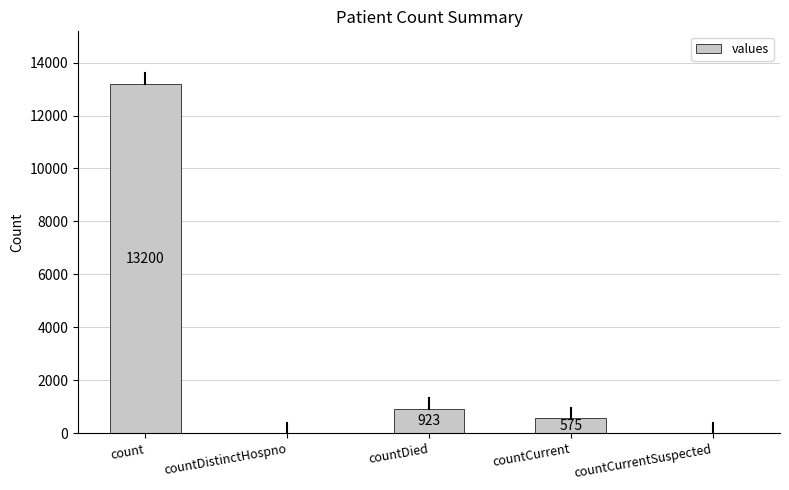

What is the maximum value shown in the chart?

13200